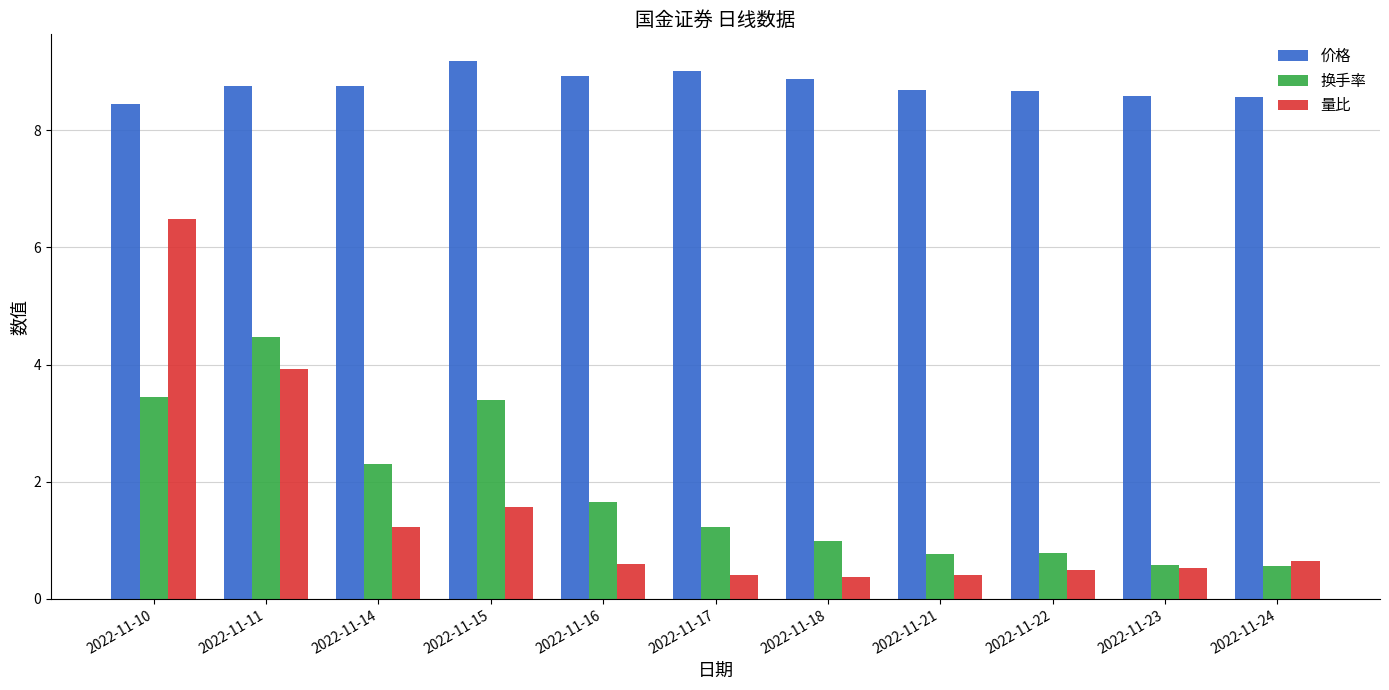

Is it true that 价格 equals 8.9 at 2022-11-18?

True